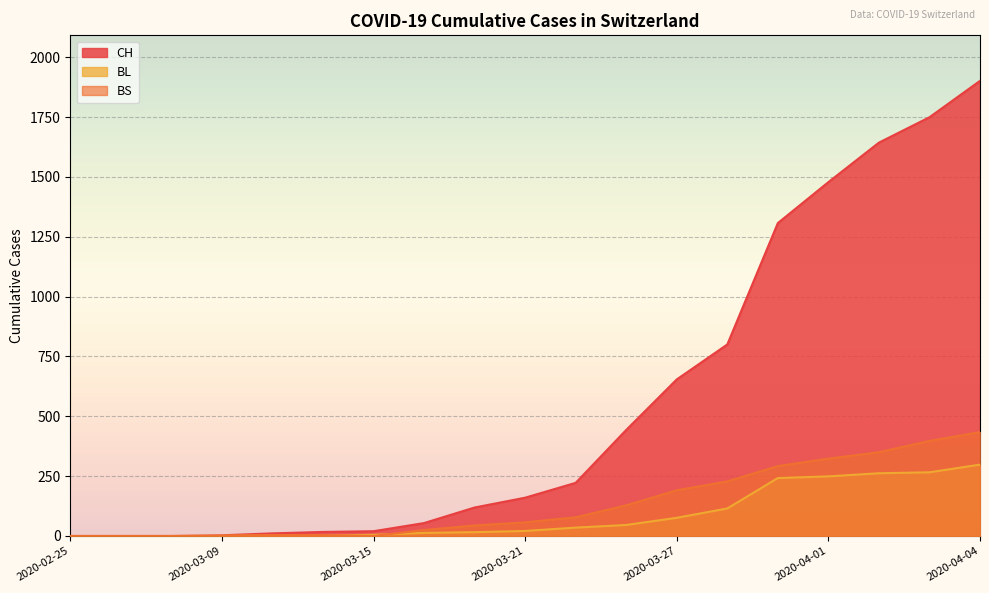

True or false: CH has a value of 7 at 2020-03-15.

False